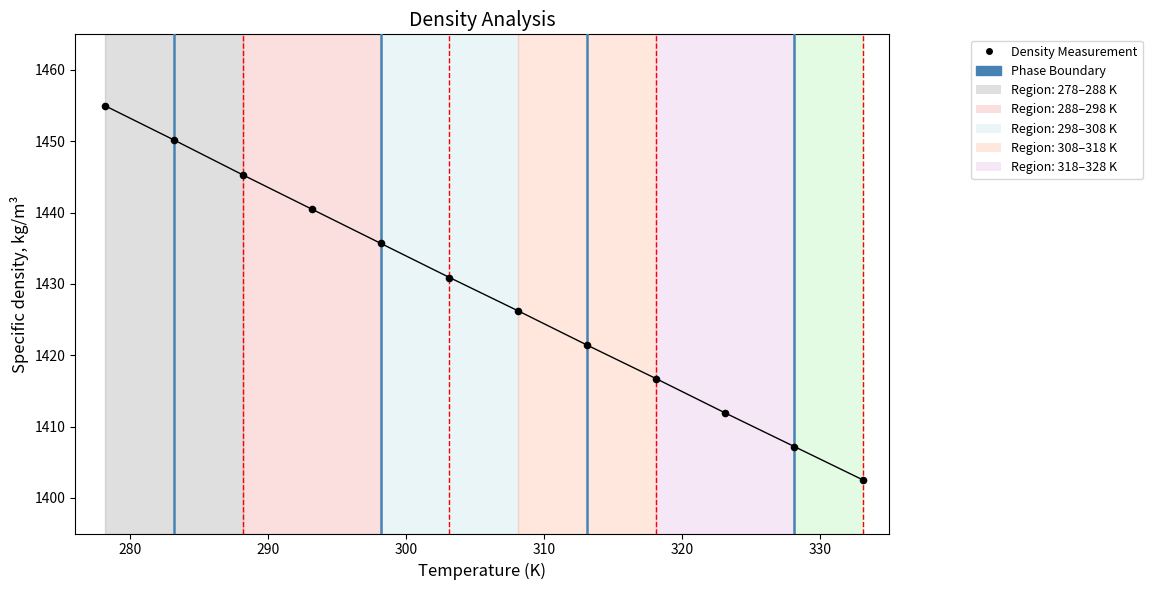

What Y value in the scatter plot is closest to 1428?

1426.2